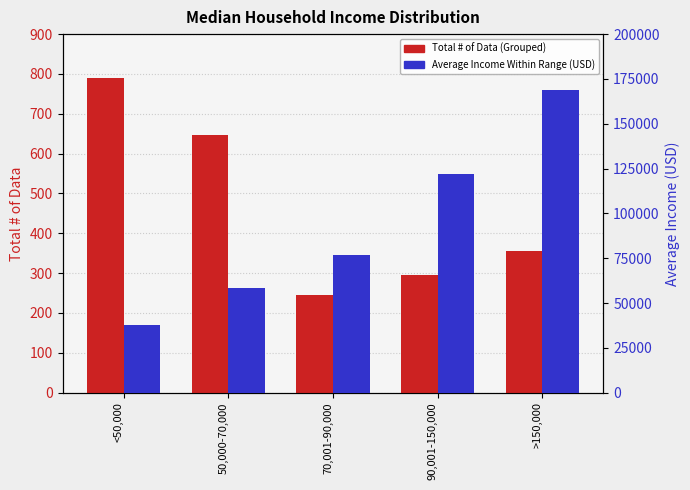

How many Average Income Within Range (USD) values are between 58337 and 121734?

3